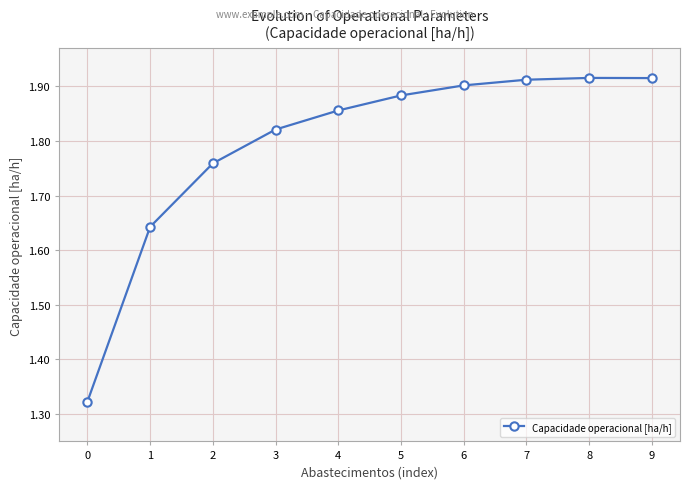

How many interior local peaks (higher than both neighbors) does the data have?

1